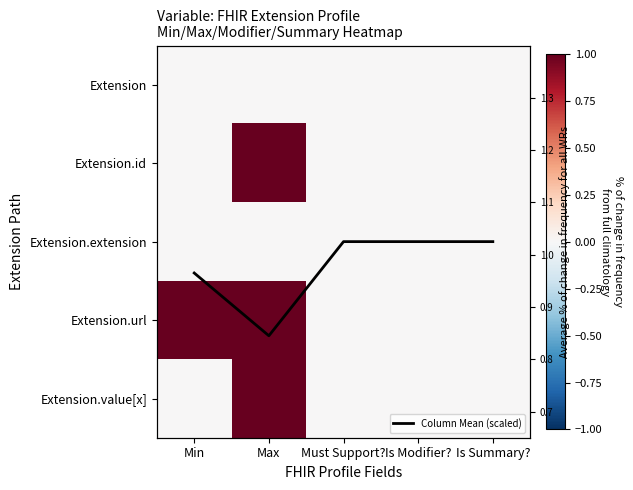

How many data points in Extension.url are above 0?

2